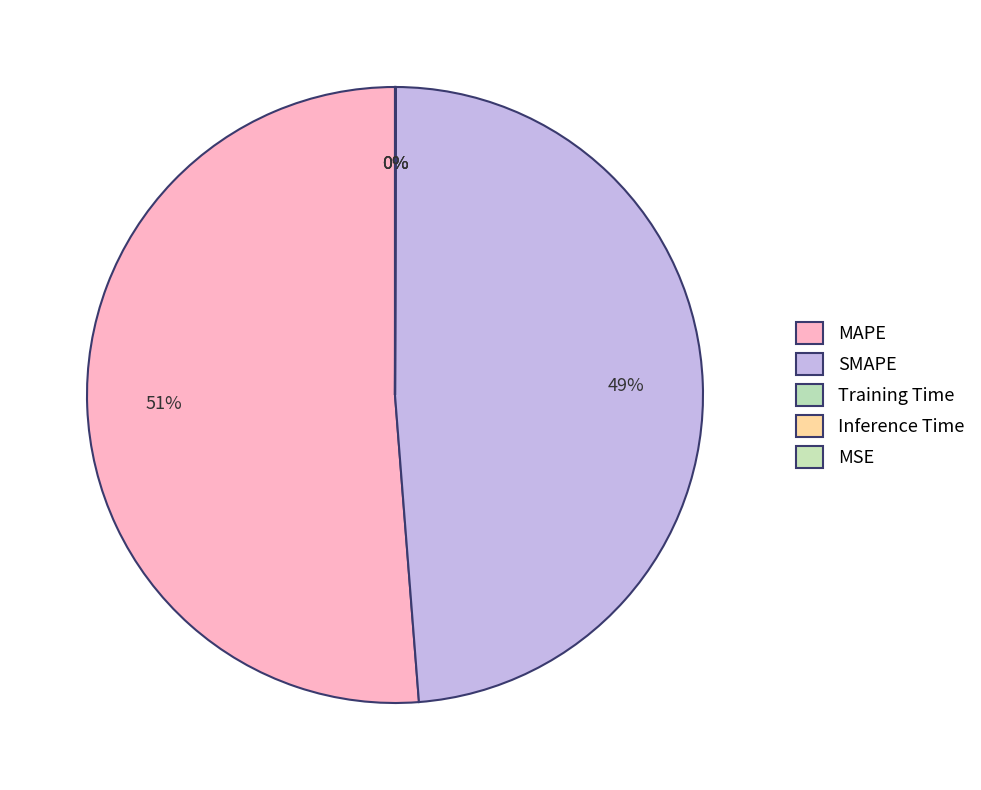

How many slices are in this pie chart?

5